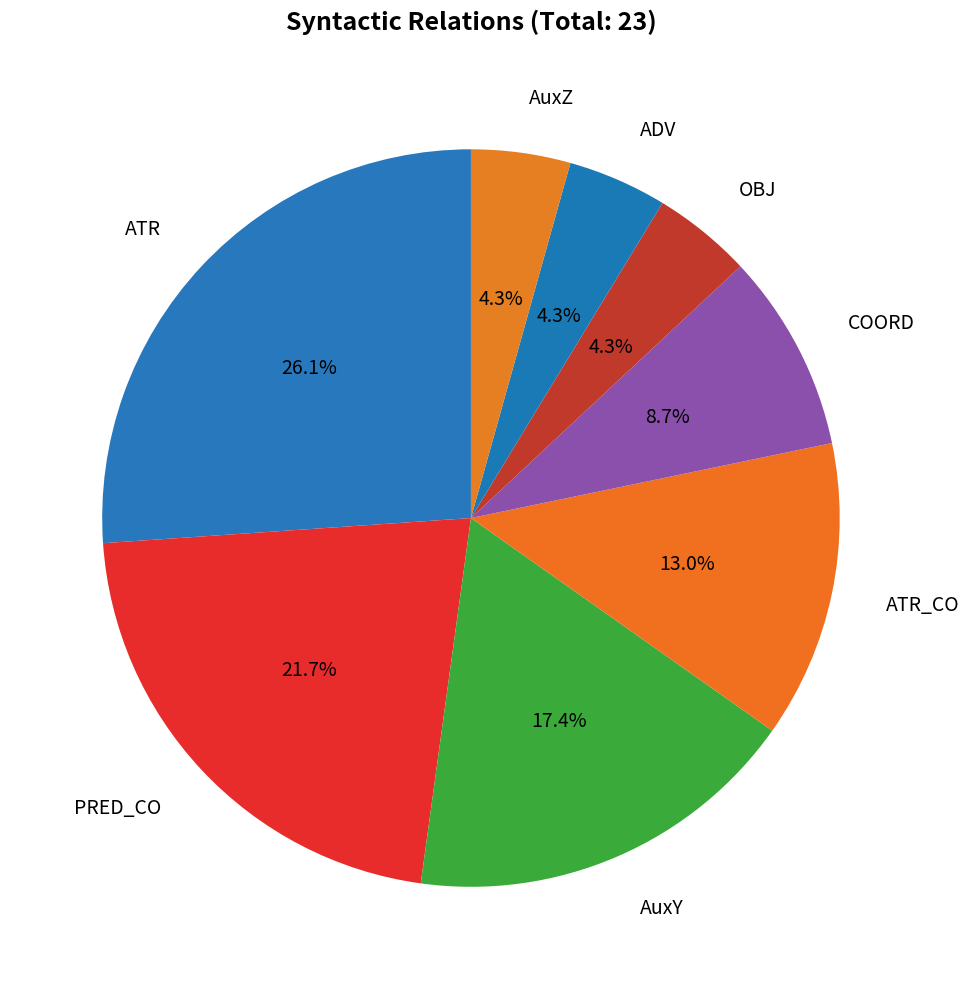

Count the number of slices in the pie.

8